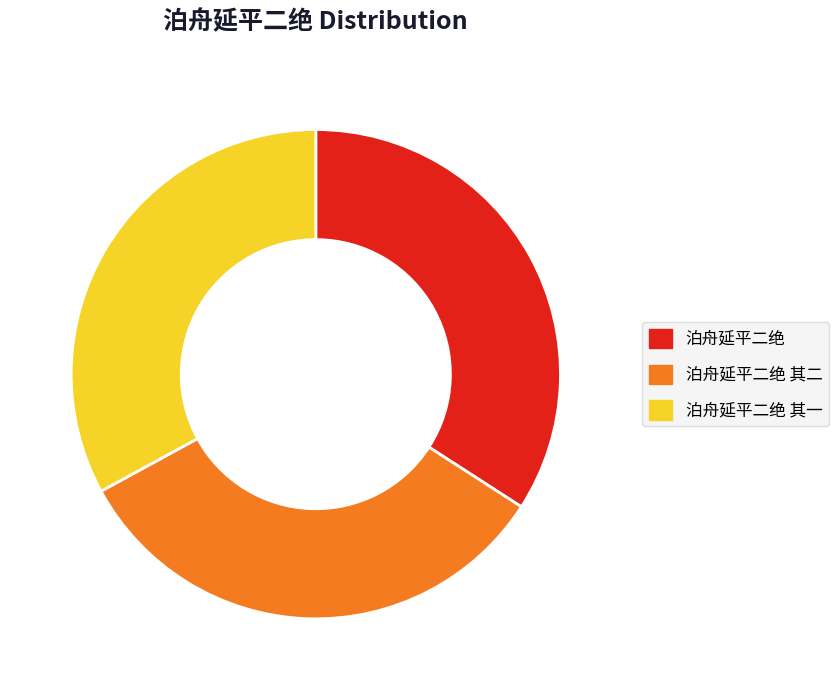

Which slice is the largest?

泊舟延平二绝